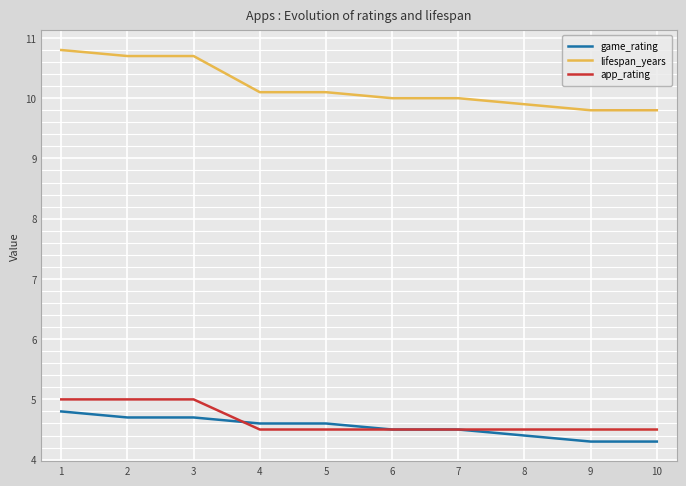

At 9, list the series in order from largest to smallest.

lifespan_years, app_rating, game_rating